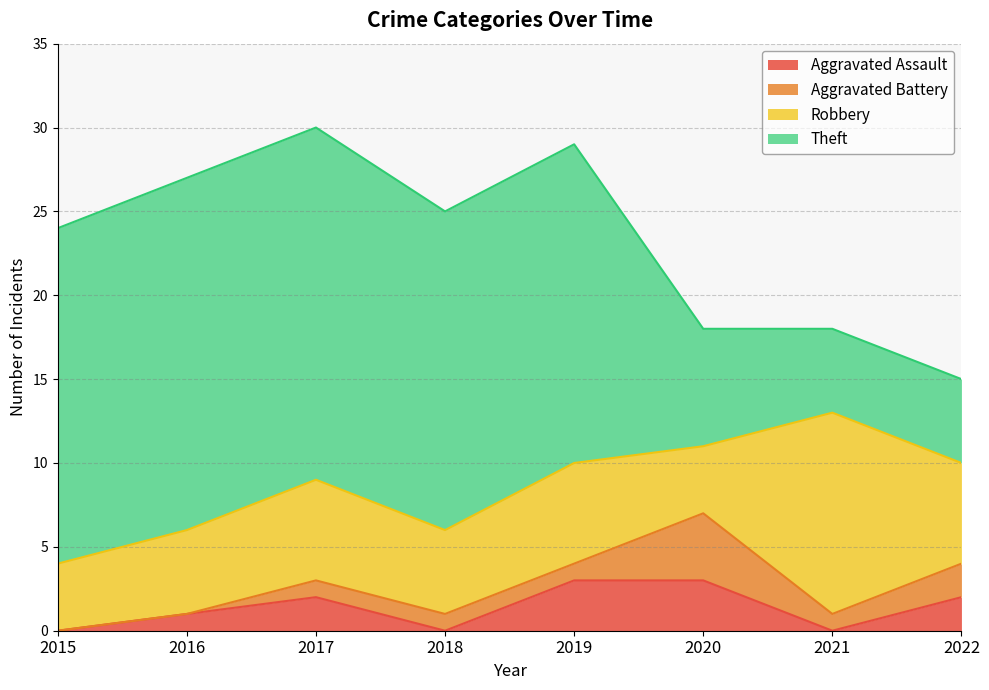

Where is the first local maximum for Aggravated Battery?

2020